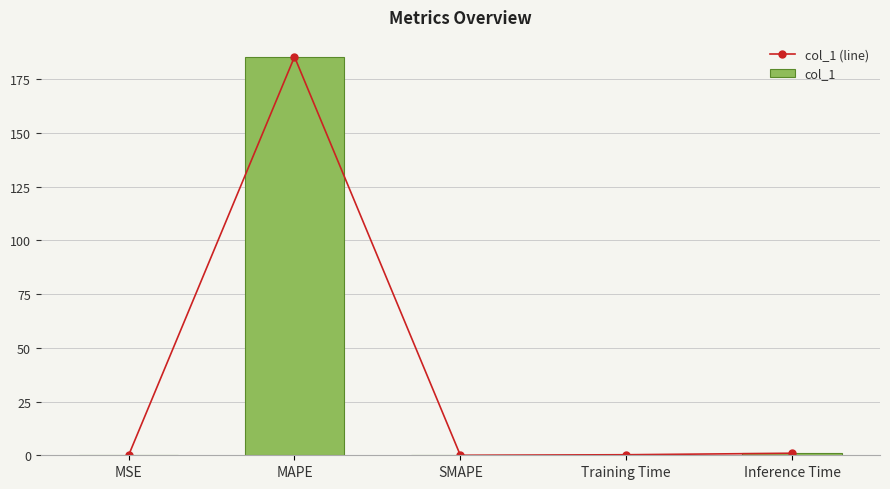

What is the average value of the col_1 series?

37.3